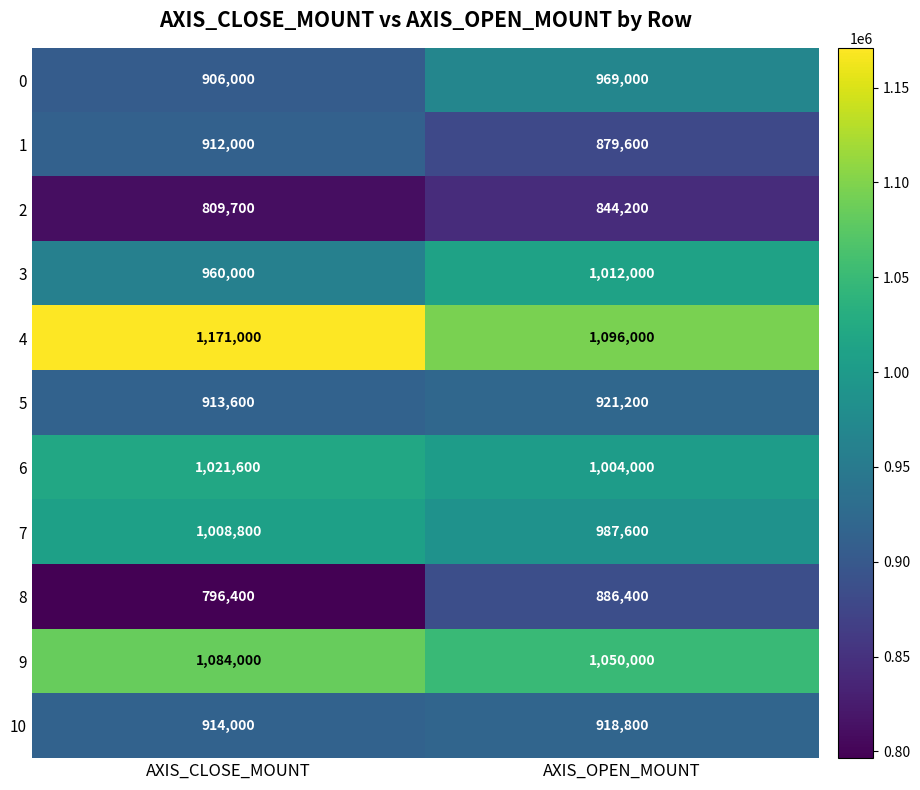

Read the 10 value at AXIS_CLOSE_MOUNT, to the nearest 10.

914000